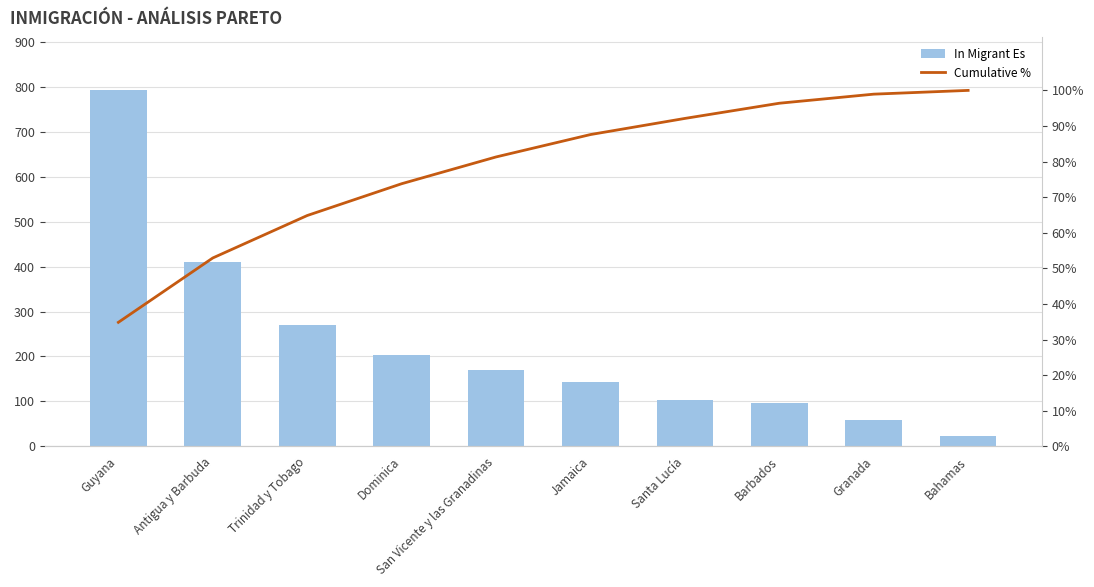

How many values in the In Migrant Es series exceed 171?

4